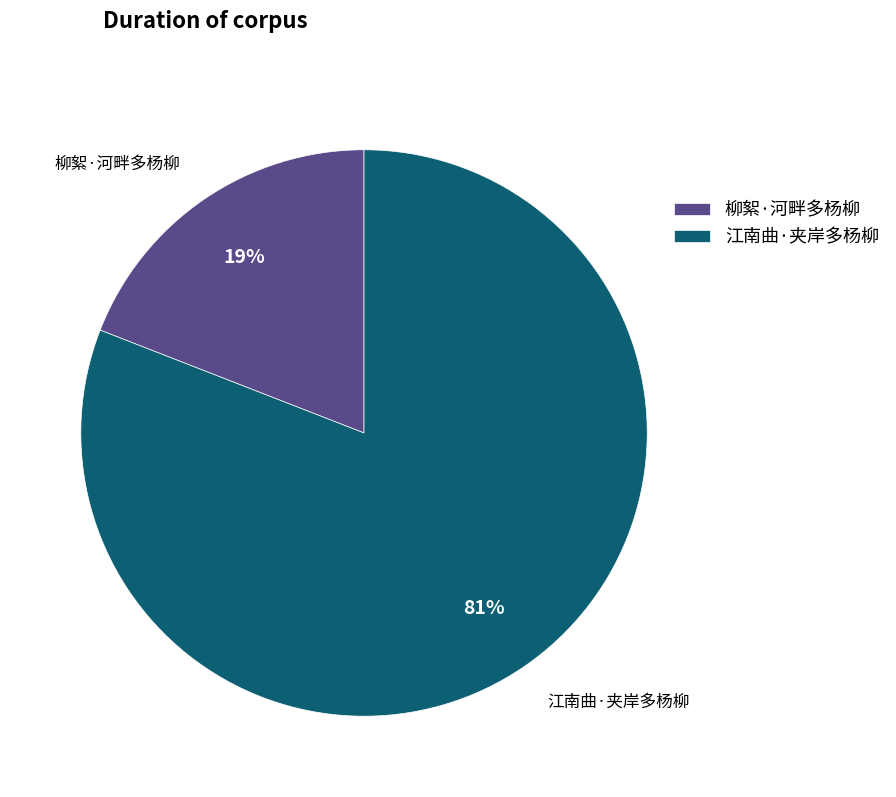

Rank the categories by value from lowest to highest.

柳絮·河畔多杨柳, 江南曲·夹岸多杨柳